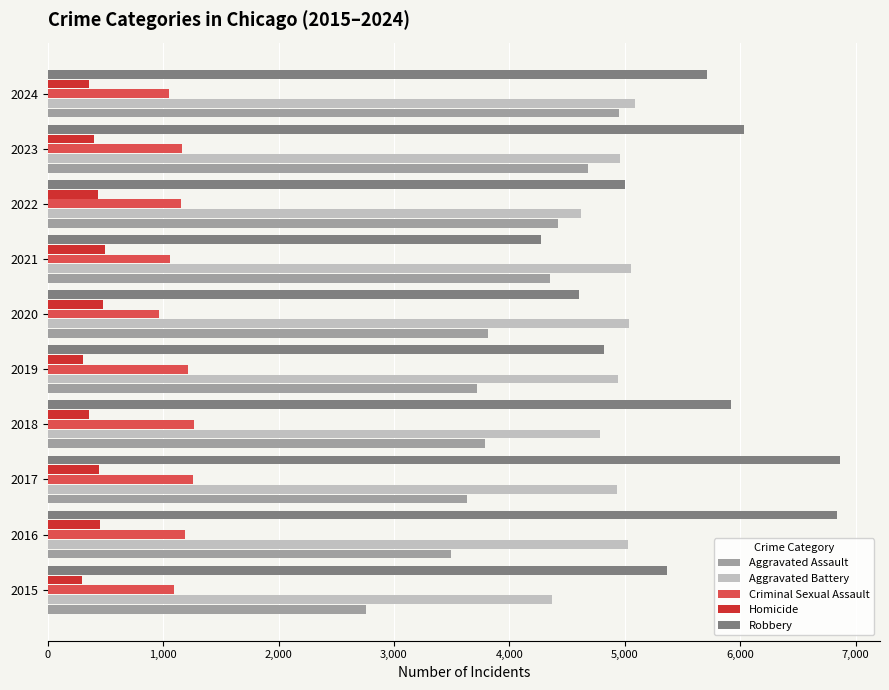

Which series has the largest total across all categories?

Robbery